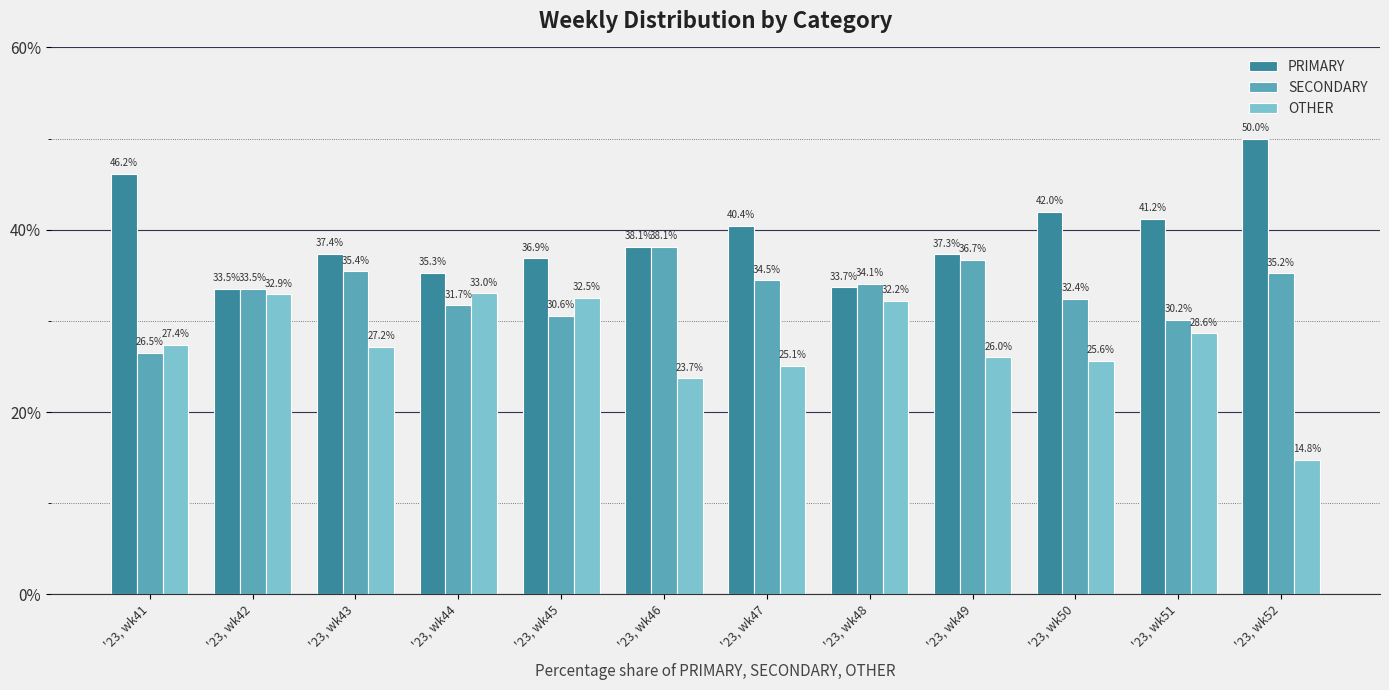

What value does the PRIMARY series have at '23, wk41?

46.2